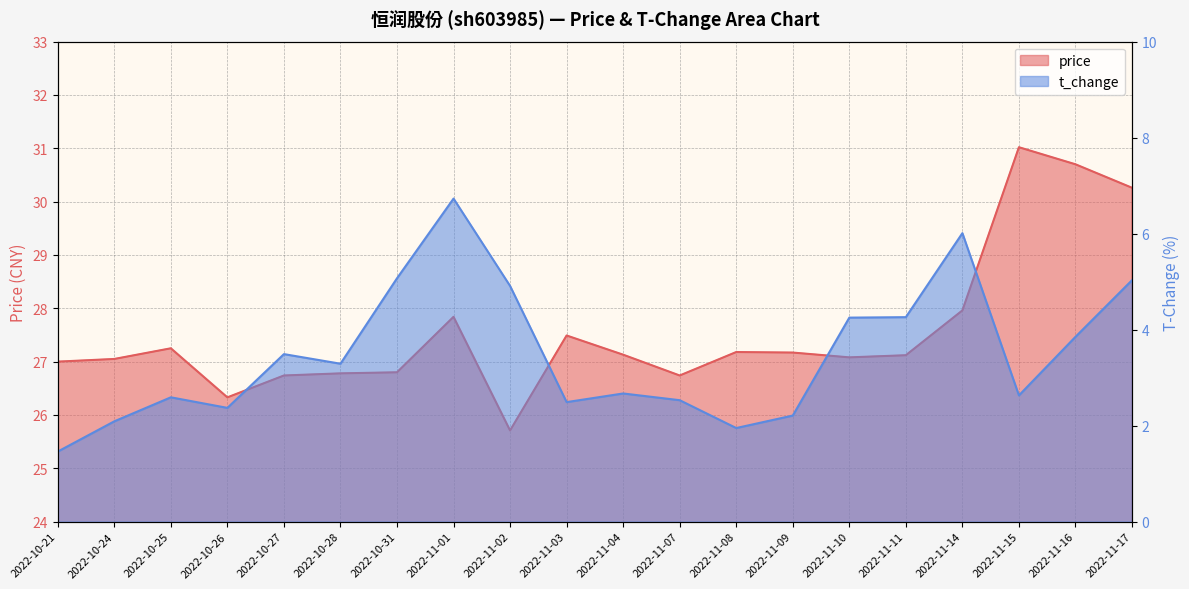

At which label does t_change reach its minimum?

2022-10-21